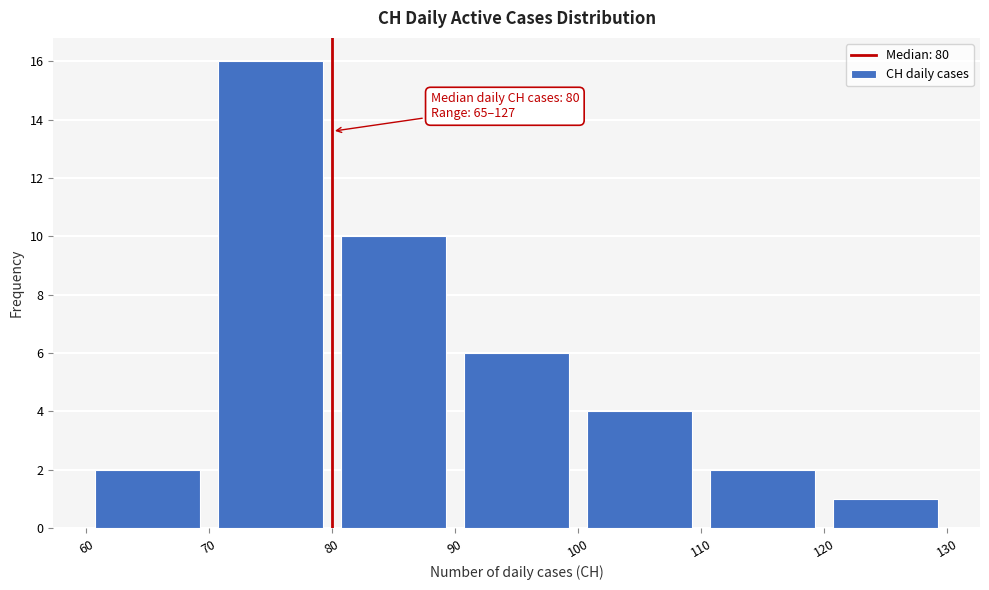

Which range on the x-axis has the tallest bar?

70 to 80